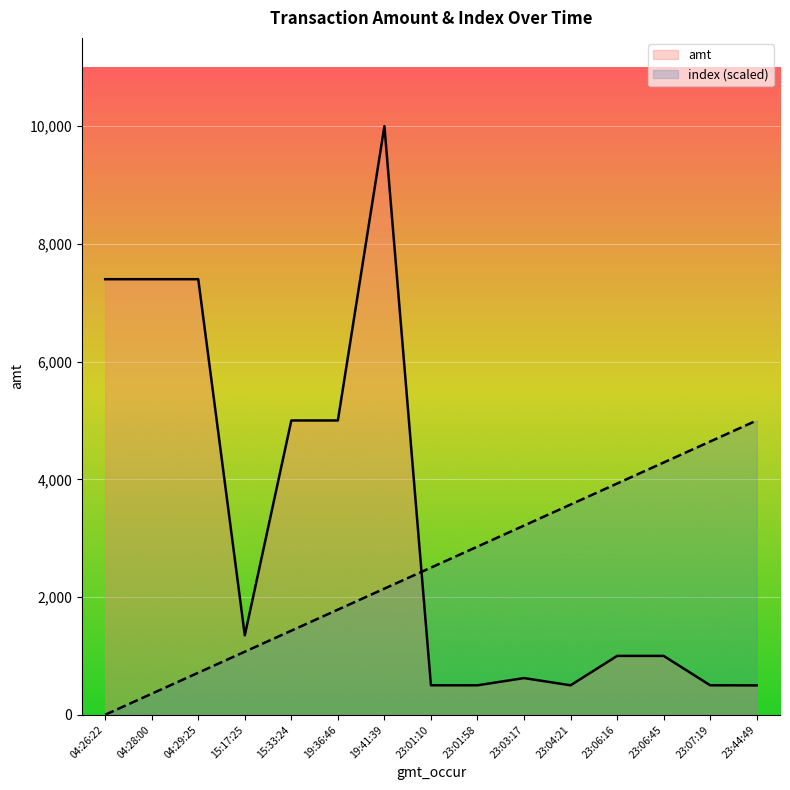

Rank the series by their average value, from highest to lowest.

amt, index (scaled)